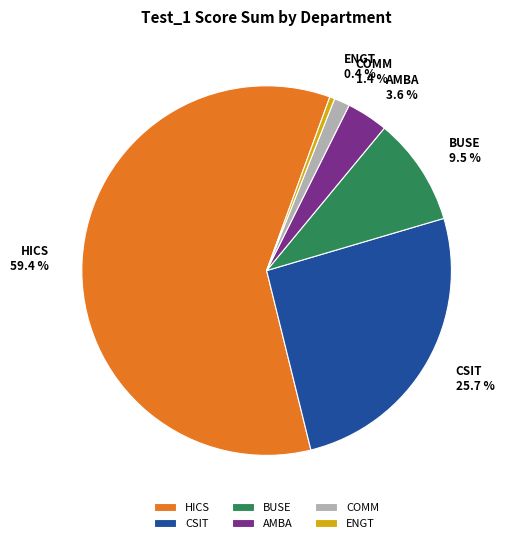

How many slices are in this pie chart?

6